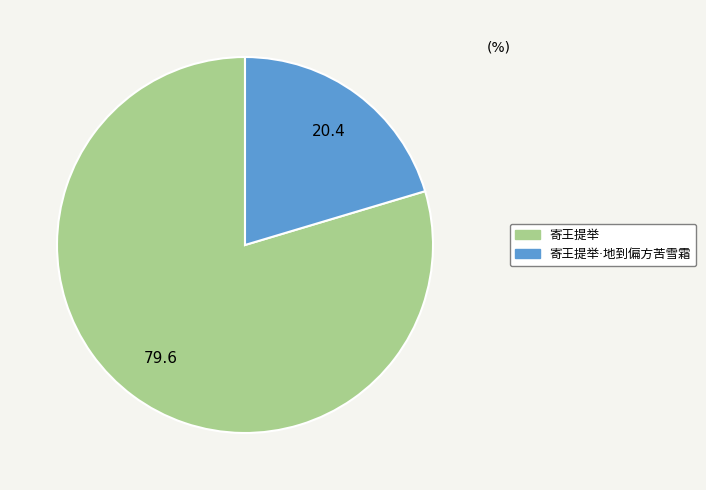

Is there a majority slice in this chart?

Yes